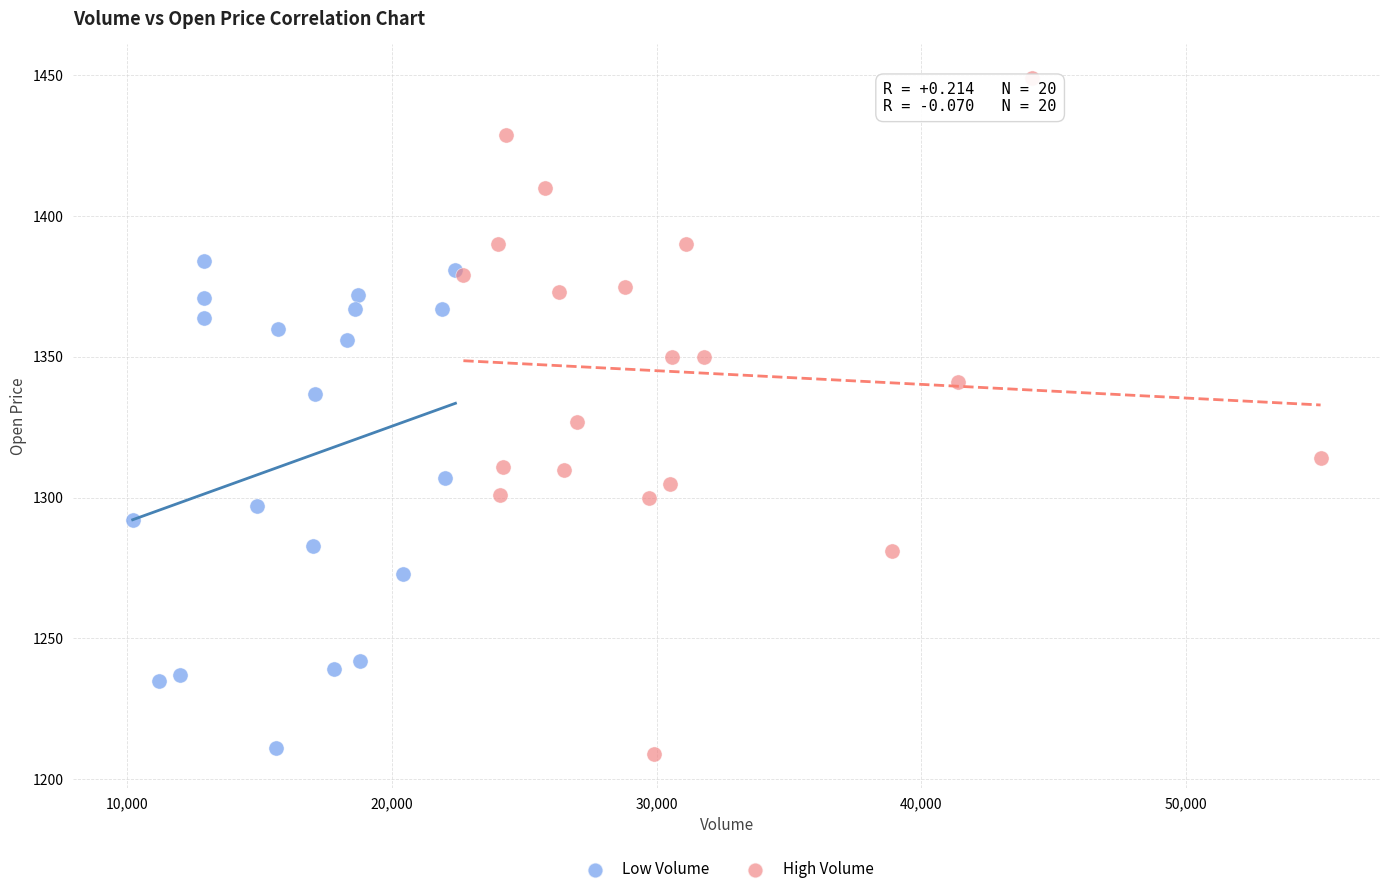

Which series contains the highest Y value?

High Volume